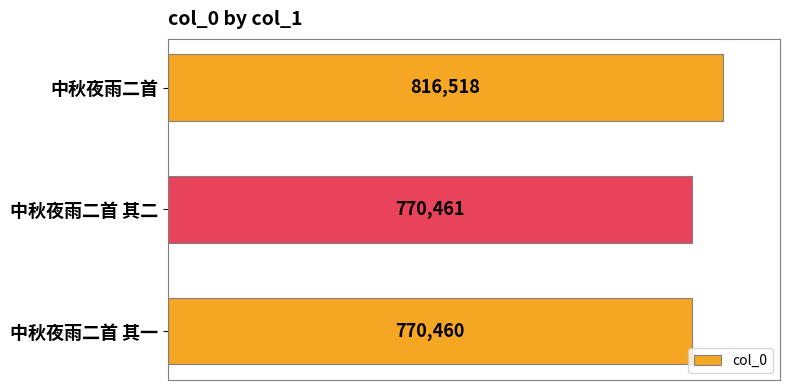

What is the average value?

785813